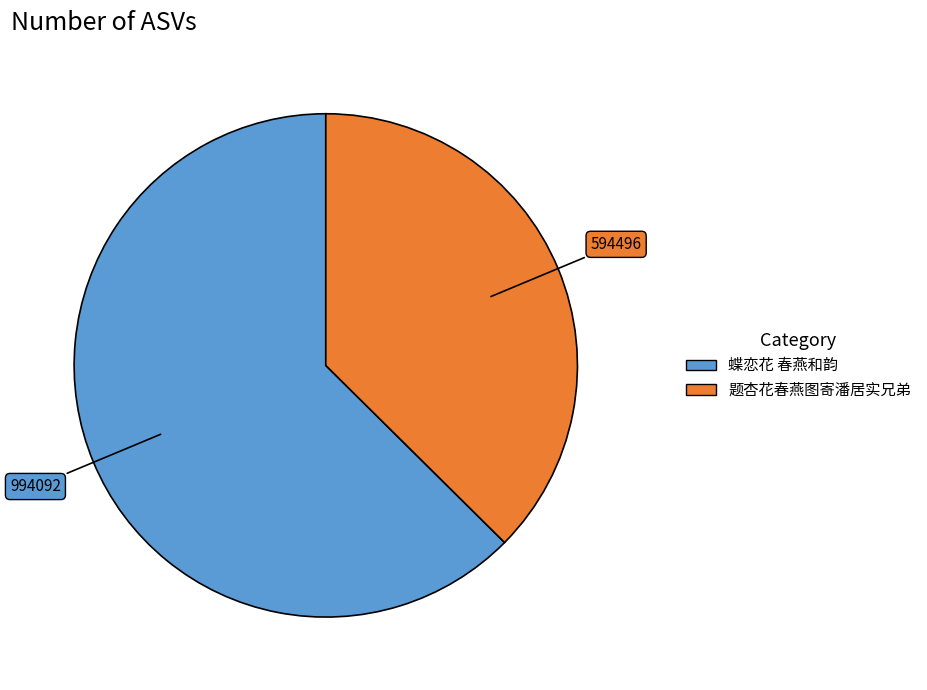

Which has a higher value, 蝶恋花 春燕和韵 or 题杏花春燕图寄潘居实兄弟?

蝶恋花 春燕和韵